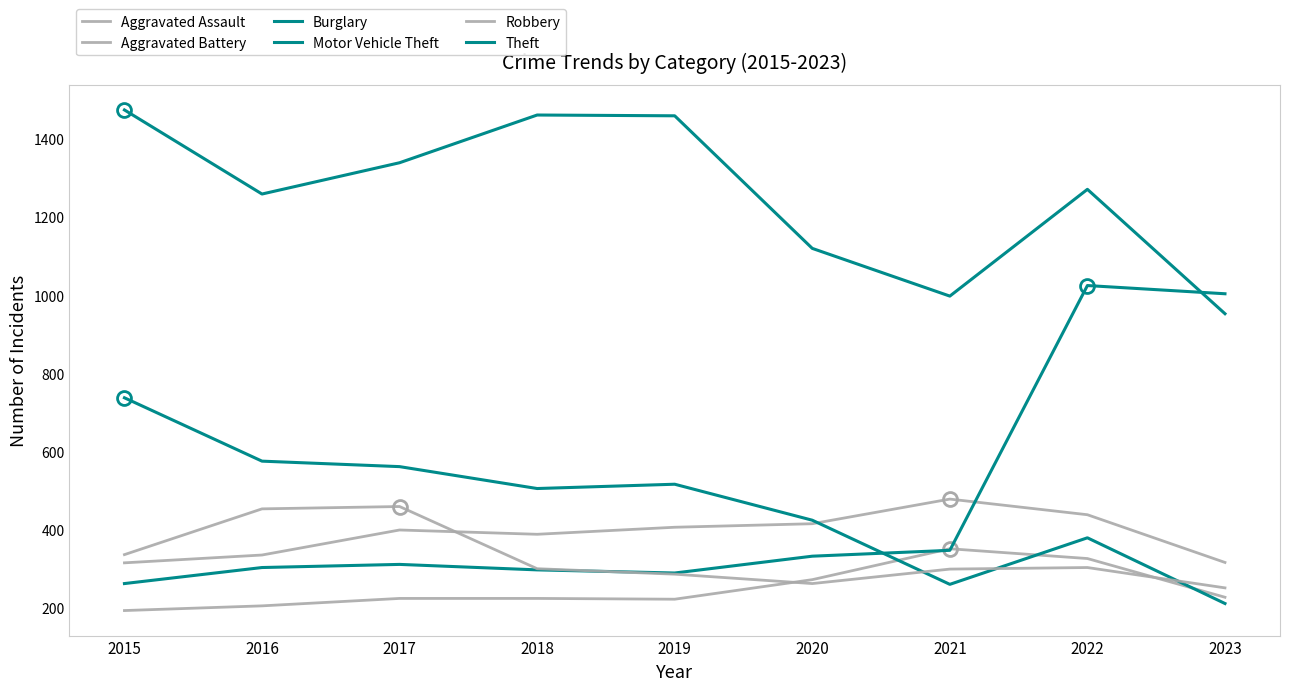

Is this an area chart (filled region under the line)?

No